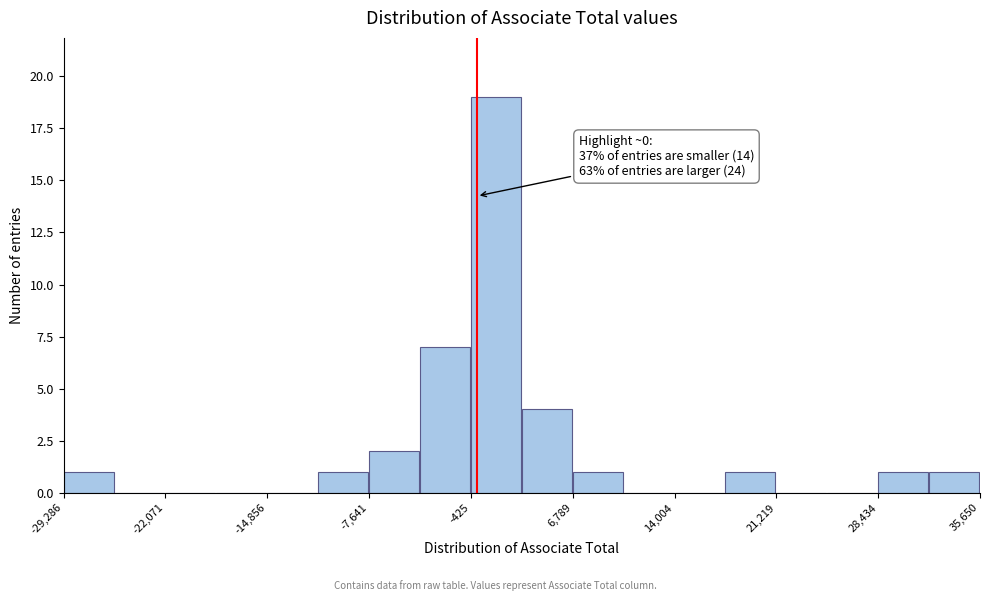

Read against the x-axis, roughly where is the centre of the tallest bar?

1000